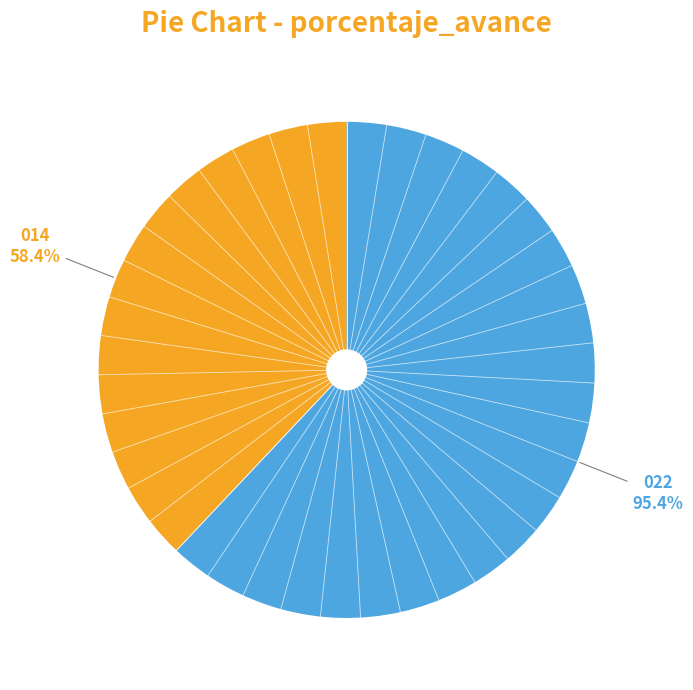

The 014: PROMOCION Y ASISTENCIA SOCIAL slice represents 26% of the pie. True or false?

False